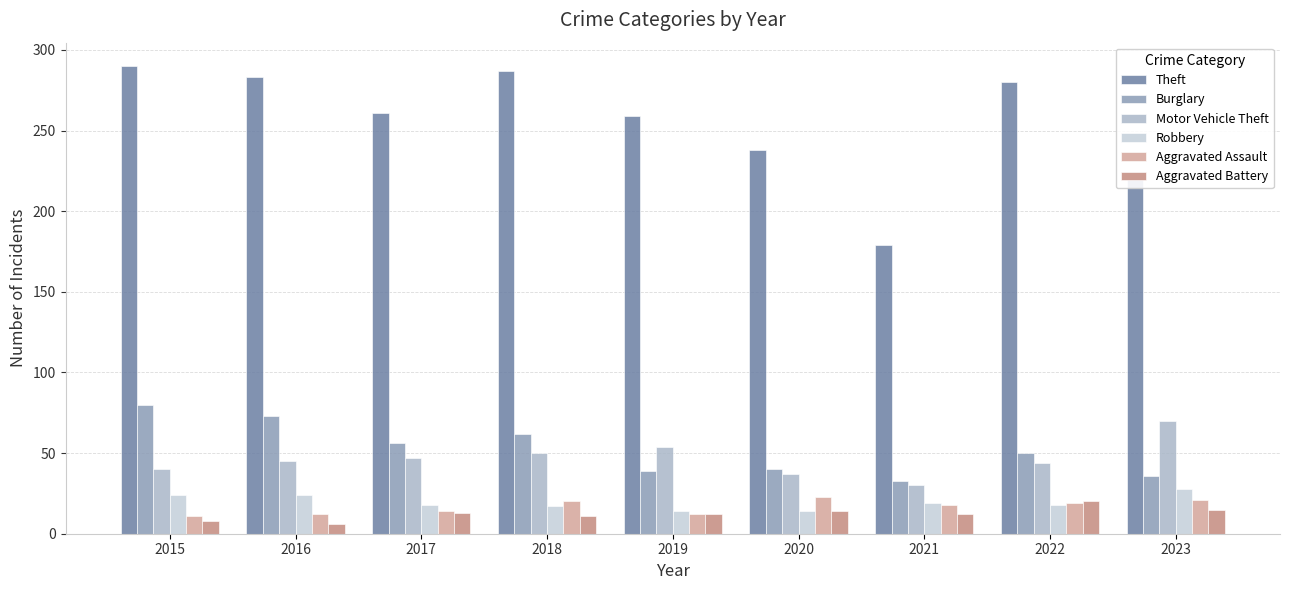

What is the difference between the maximum and minimum values in the Motor Vehicle Theft series?

40